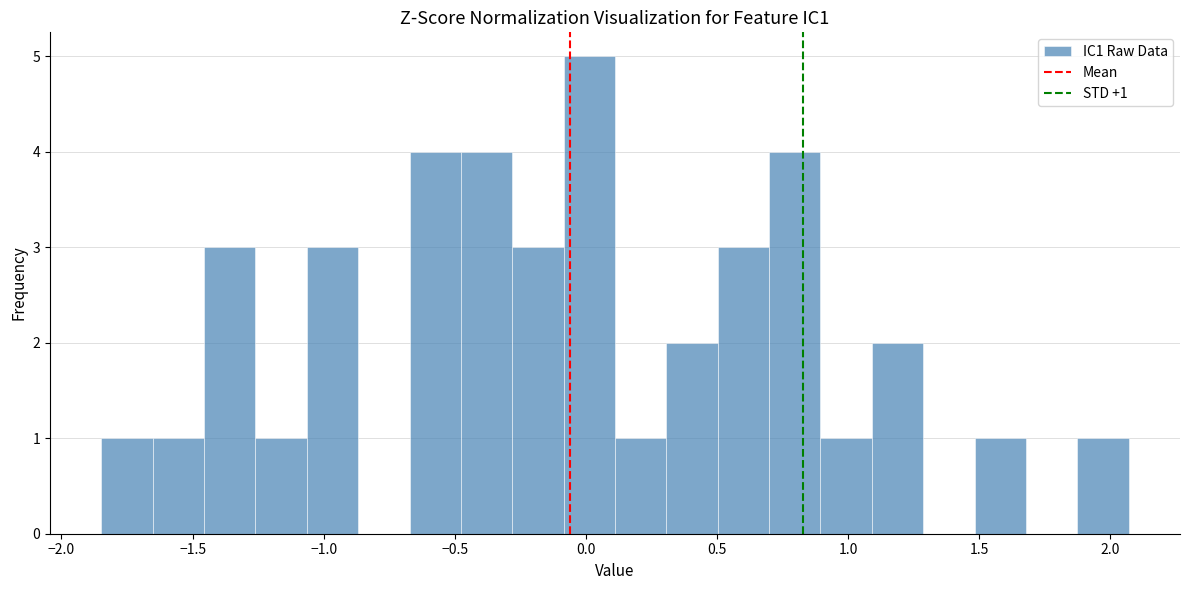

Around what value on the x-axis is the tallest bar? Give the approximate position of its centre, as read against the axis.

0.00